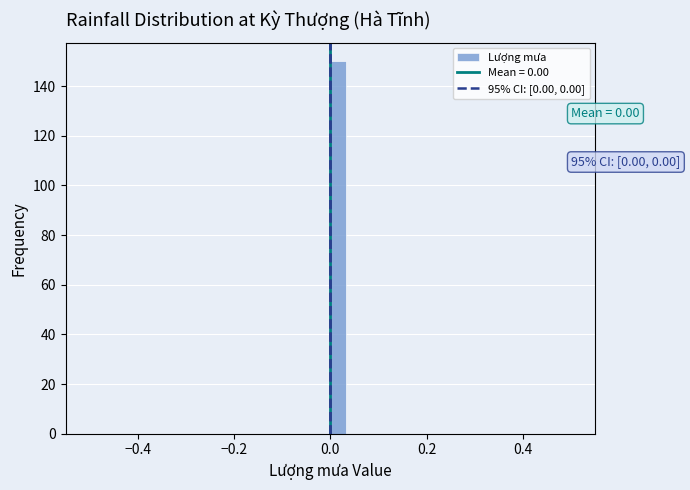

Around what value on the x-axis is the tallest bar? Give the approximate position of its centre, as read against the axis.

0.02